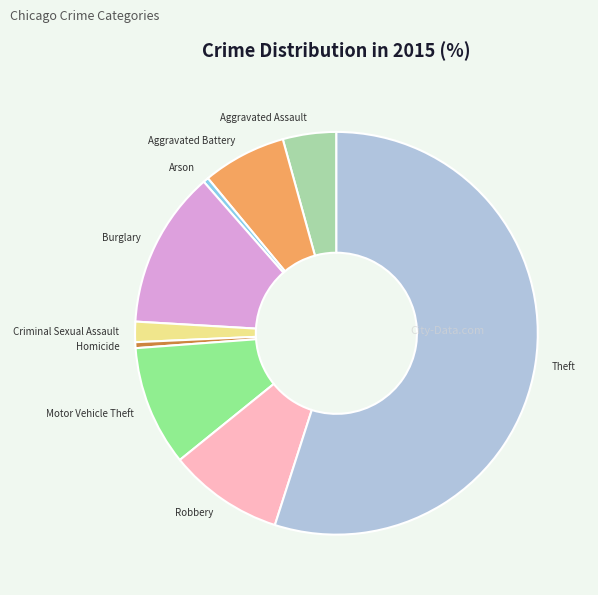

Which has a higher value, Criminal Sexual Assault or Arson?

Criminal Sexual Assault